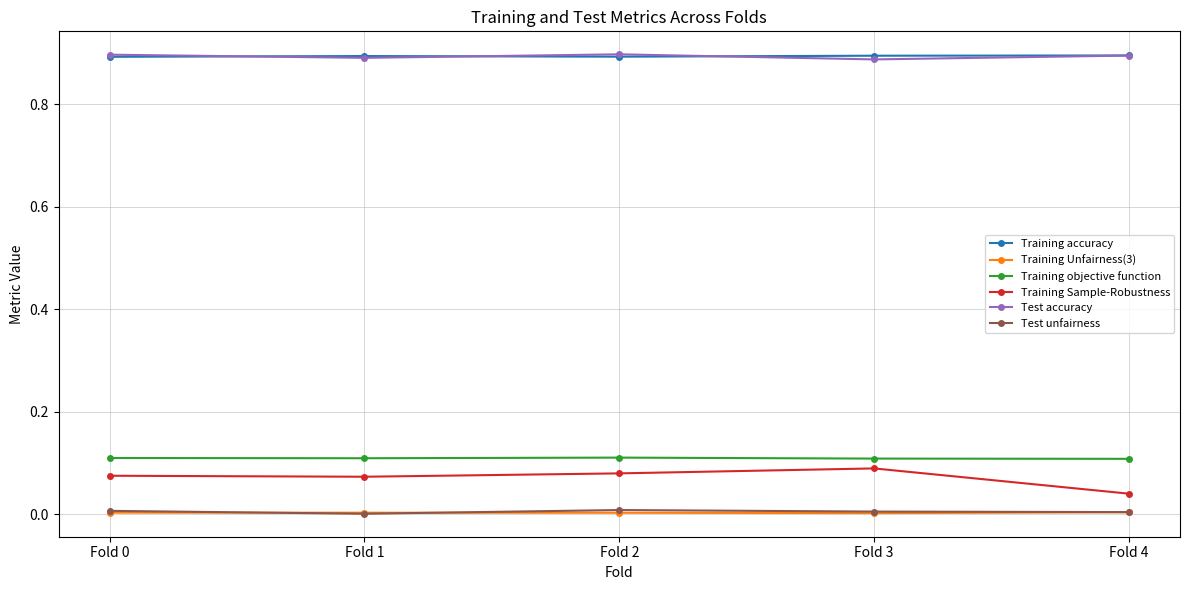

What is the total value across all series at Fold 1?

2.0